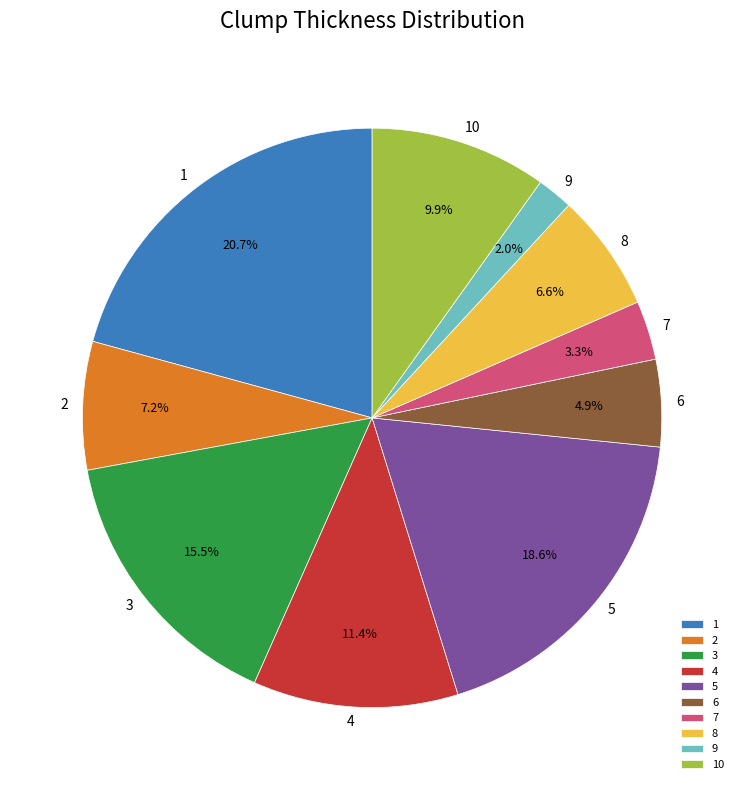

To the nearest percent, what is the average slice percentage?

10%